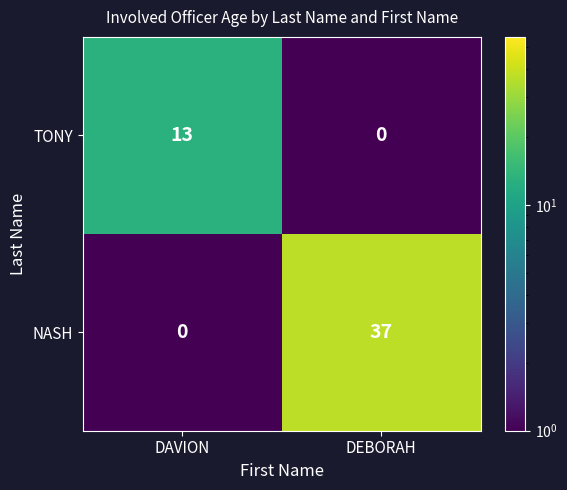

The value of NASH at DAVION is -17. True or false?

False